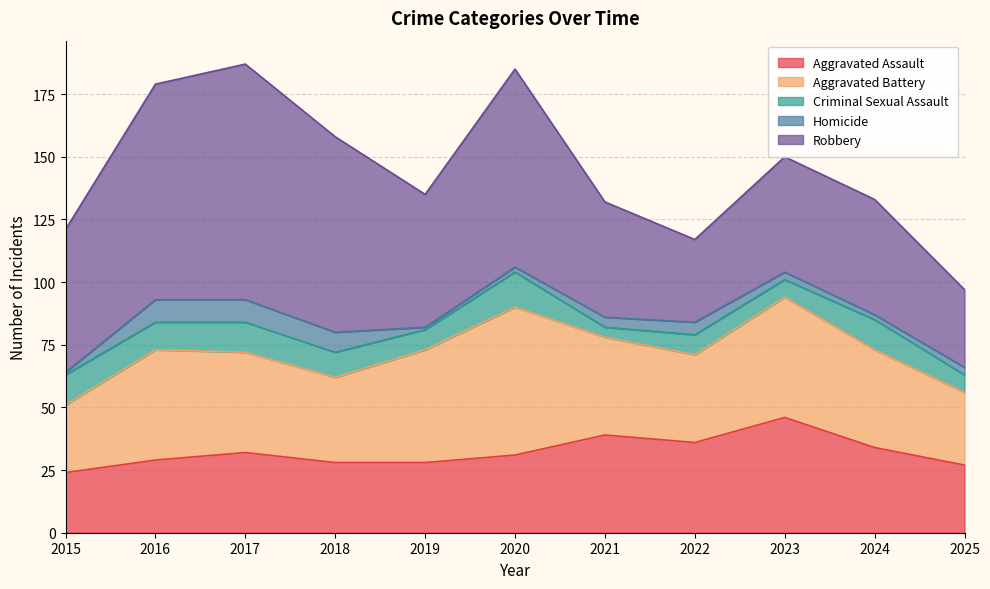

The value of Aggravated Assault at 2021 is 39. True or false?

True